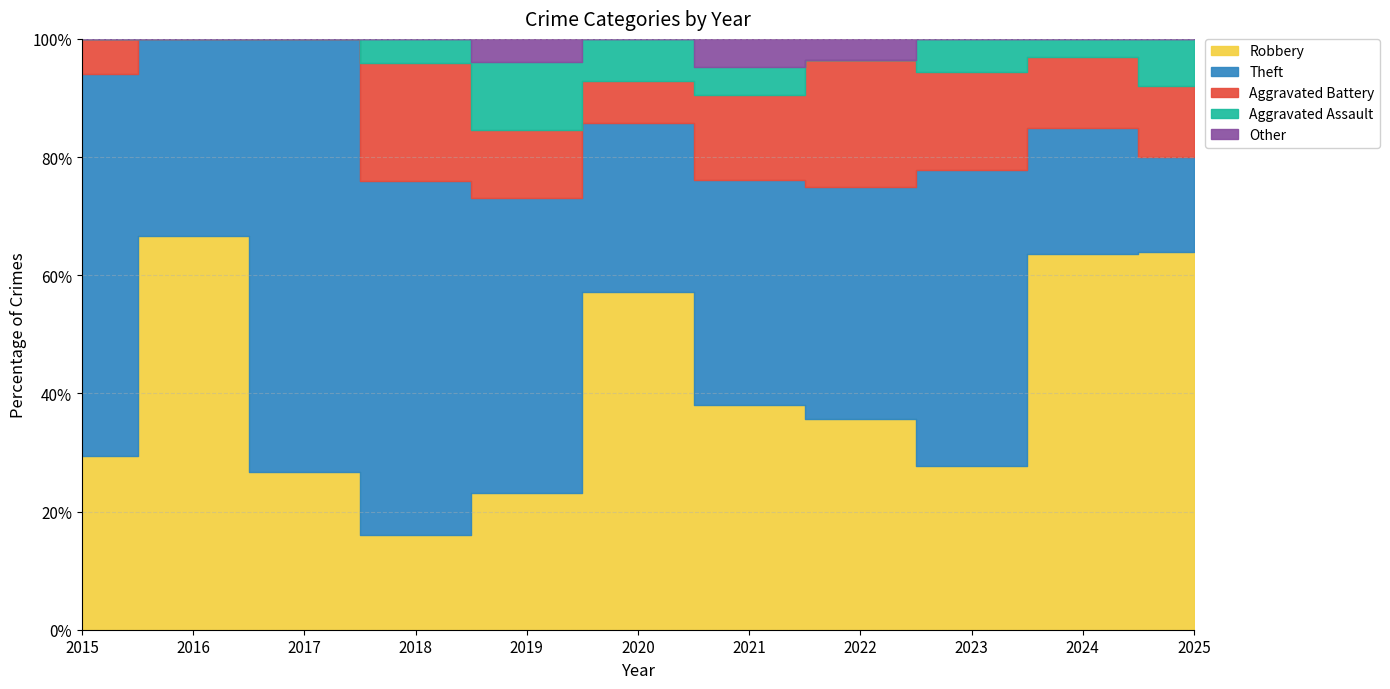

True or false: Aggravated Battery and Robbery intersect in this chart.

True